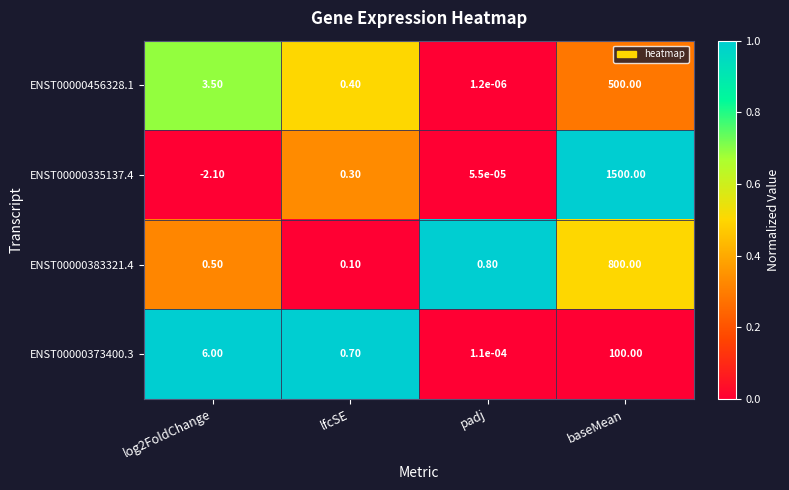

What is the difference between the highest and lowest values at log2FoldChange?

8.1